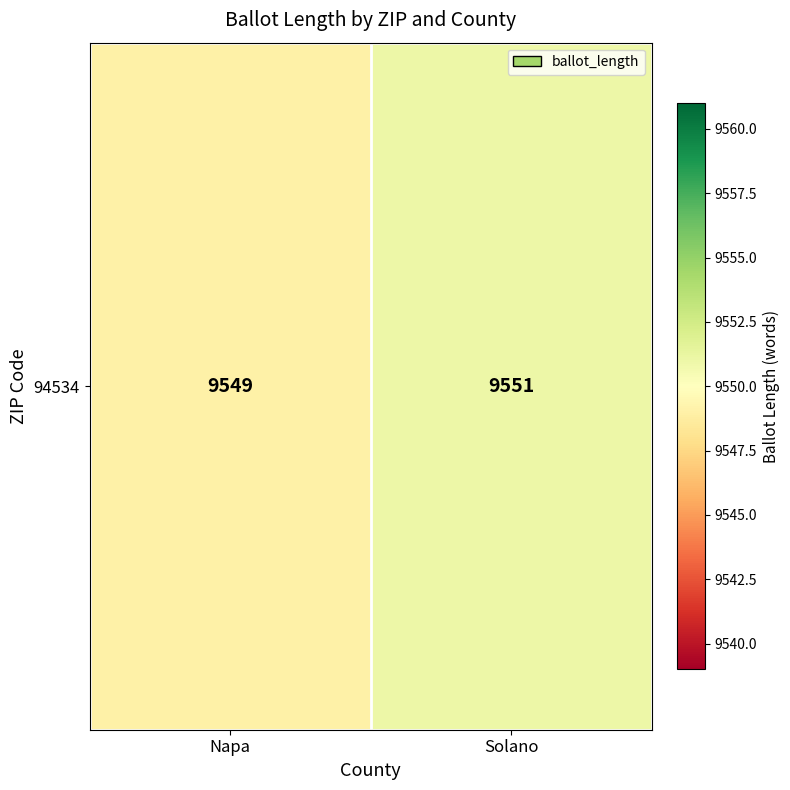

List the labels in order of value, smallest first.

Napa, Solano